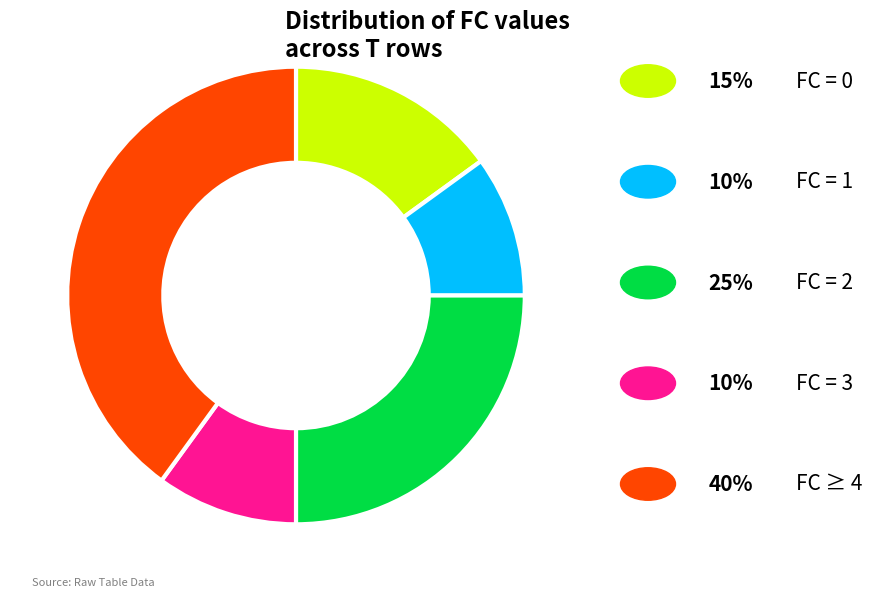

Does any single category account for the majority?

No